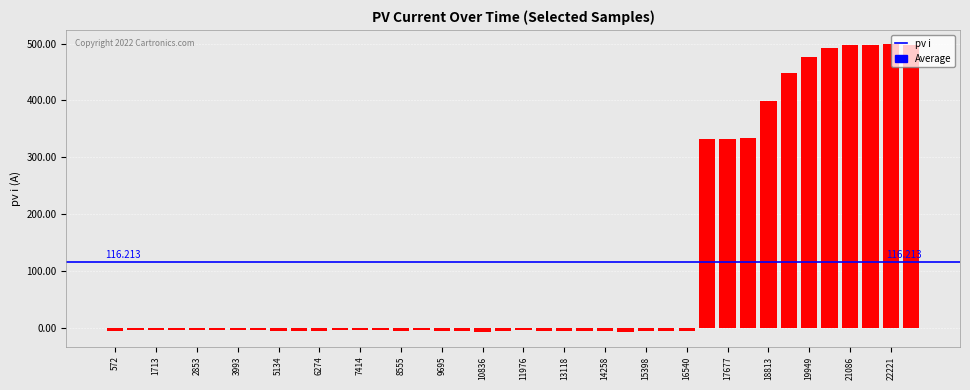

Rank the categories by value from highest to lowest.

22221, 21653, 21086, 22790, 20516, 19949, 19381, 18813, 18244, 17677, 17108, 3993, 2853, 4563, 7414, 2282, 6844, 7984, 11976, 1142, 1713, 3423, 9124, 572, 11407, 13118, 5134, 10265, 12548, 14258, 6274, 8555, 13687, 16540, 9695, 5703, 15398, 15969, 10836, 14829